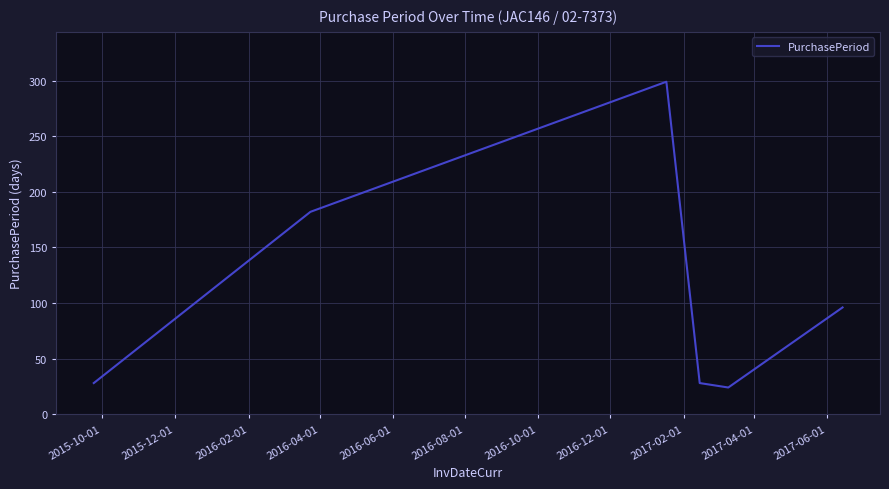

How many interior local valleys (lower than both neighbors) does the data have?

1